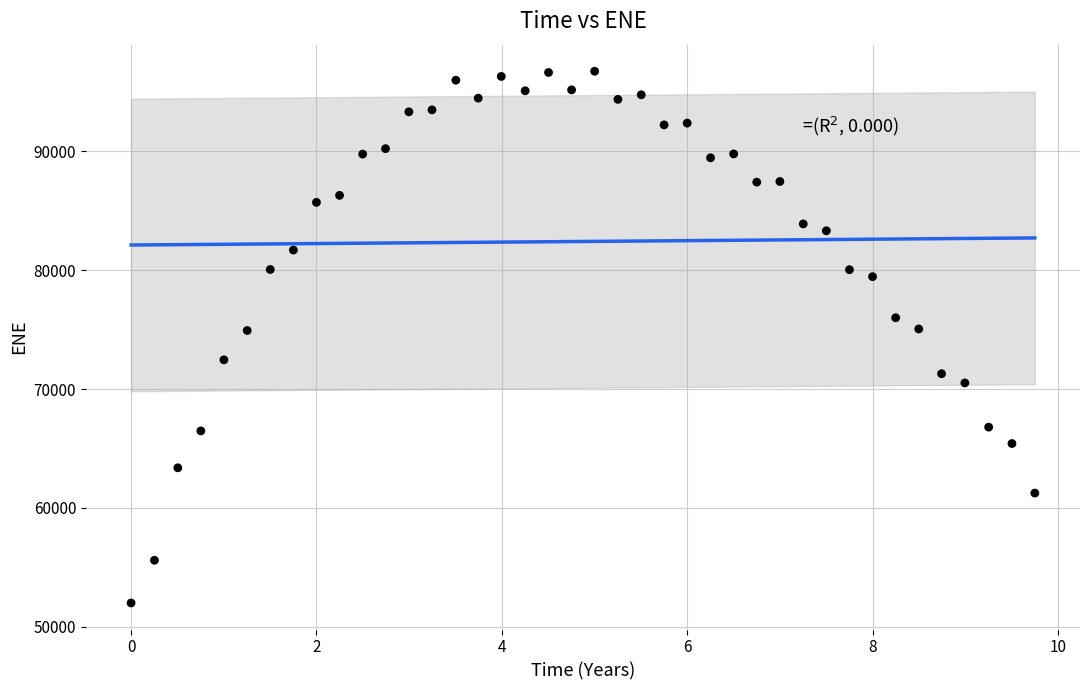

What is the range of Y values (max minus min)?

44750.1